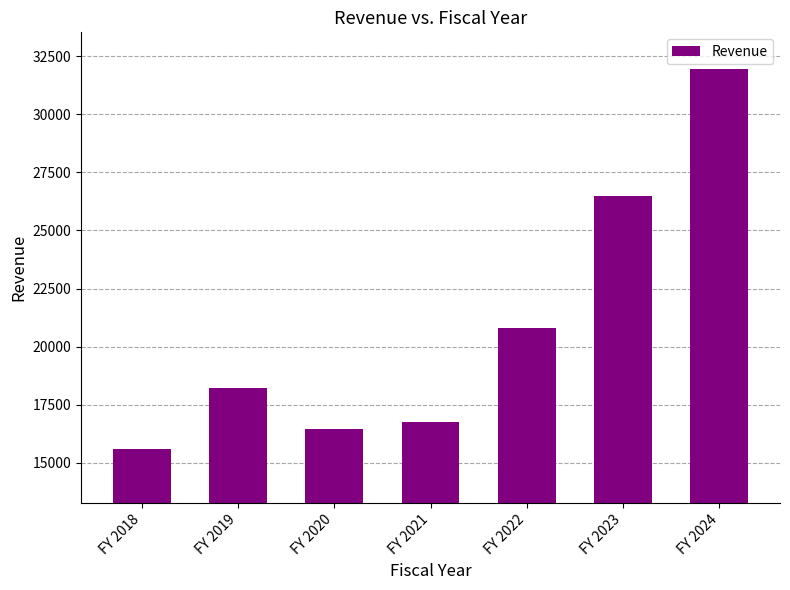

Which has a higher value, FY 2018 or FY 2024?

FY 2024